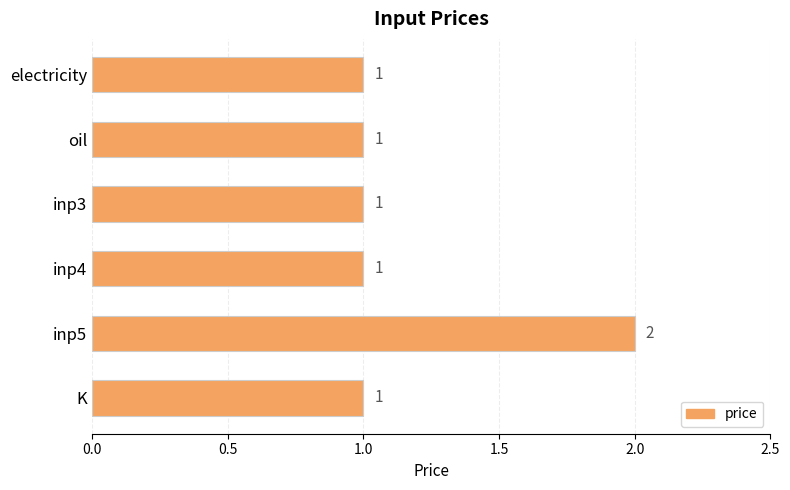

What position from the top is electricity?

1